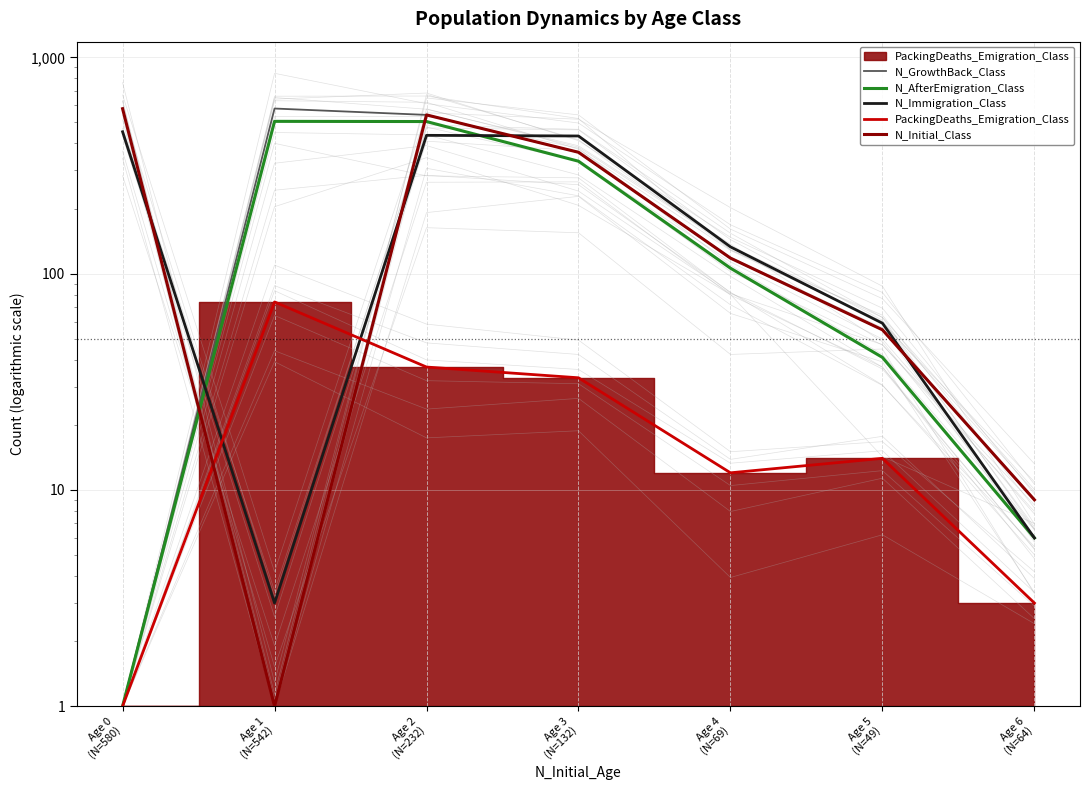

Rank the categories by N_Immigration_Class value from lowest to highest.

Age 1
(N=542), Age 6
(N=64), Age 5
(N=49), Age 4
(N=69), Age 3
(N=132), Age 2
(N=232), Age 0
(N=580)